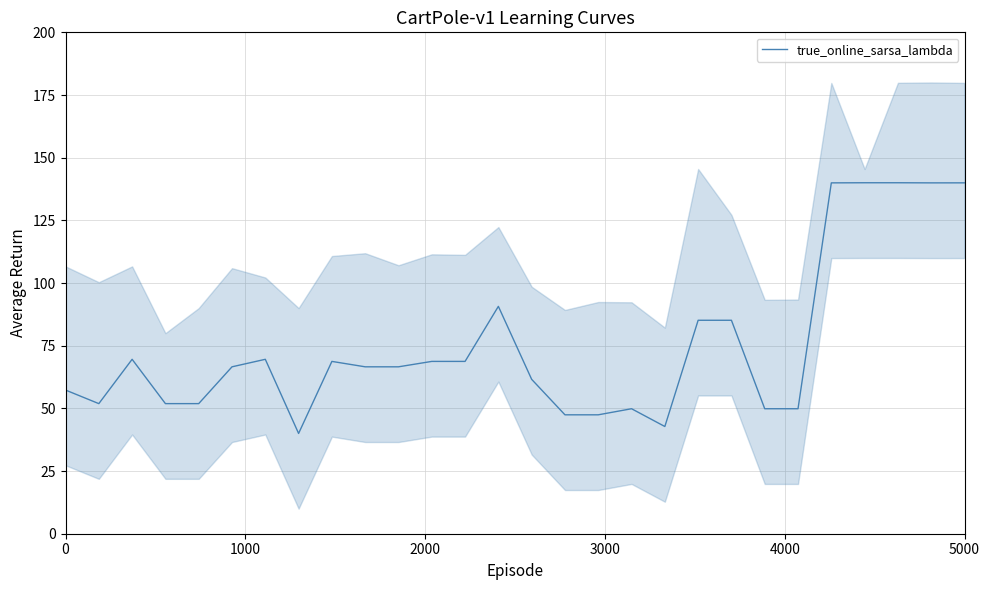

What is the maximum value for true_online_sarsa_lambda?

140.0